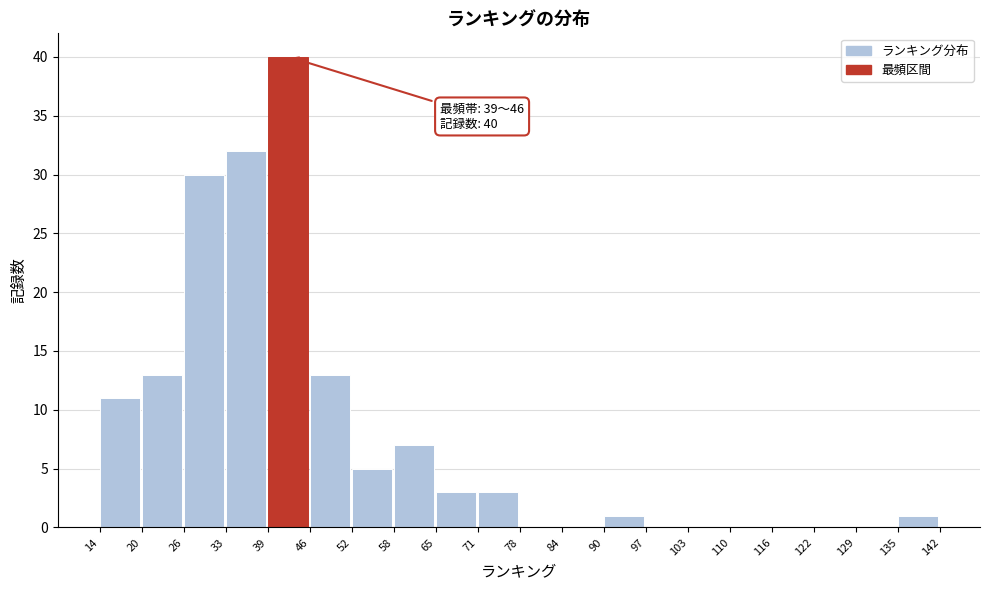

Which range on the x-axis has the tallest bar?

39 to 46